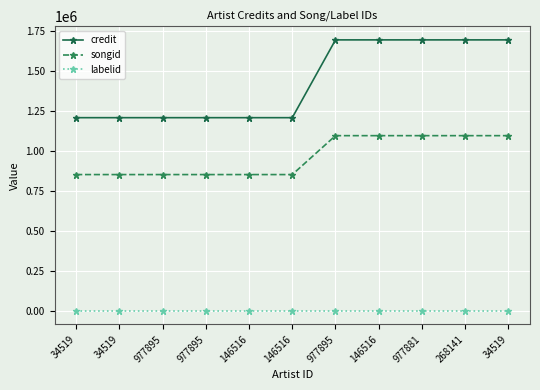

What are all the series names shown in the legend?

credit, songid, labelid